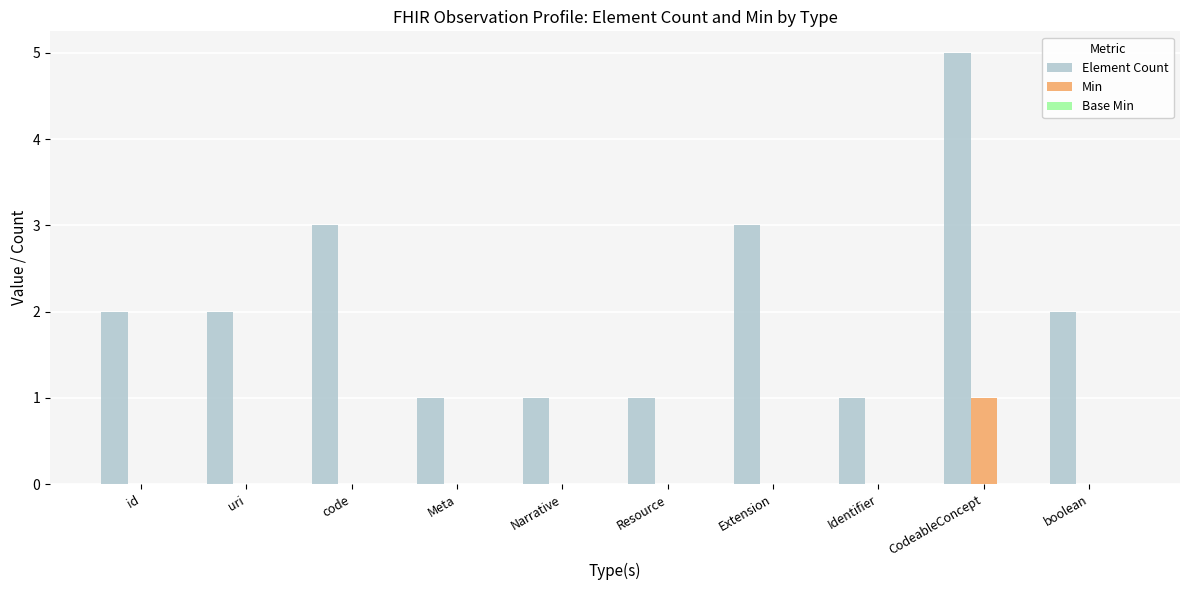

How many distinct data groups are displayed?

2